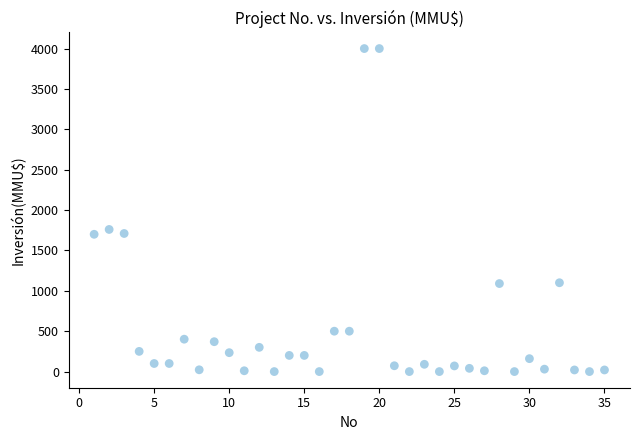

What Y value in the scatter plot is closest to 2000?

1760